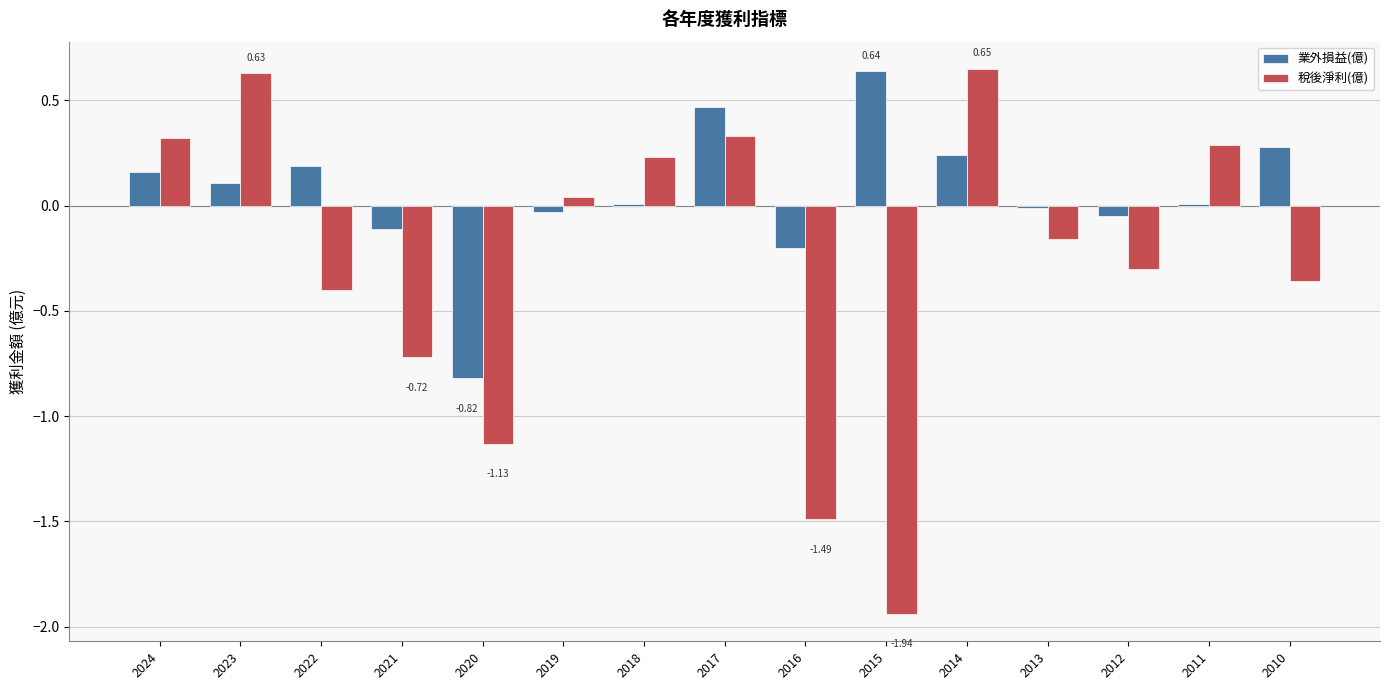

How many data points in 稅後淨利(億) are less than 0?

8